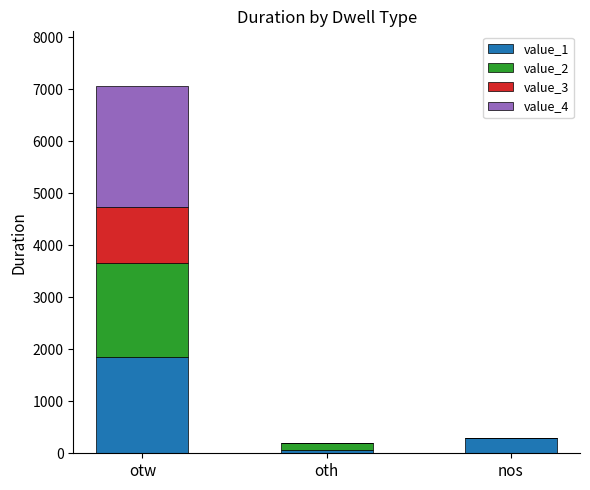

Reading left to right, list the values for the value_1 series.

otw=1853	oth=60	nos=300